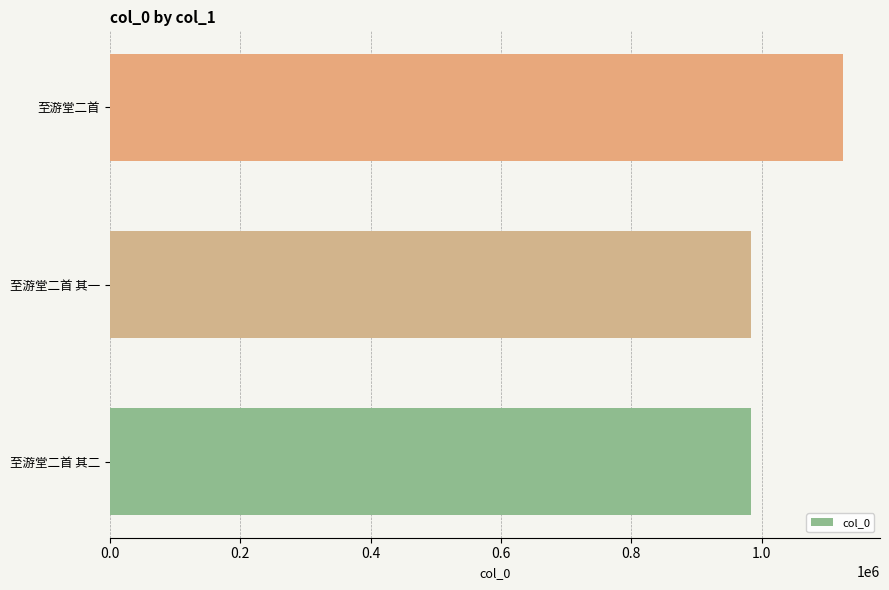

How many values are below 983987?

1